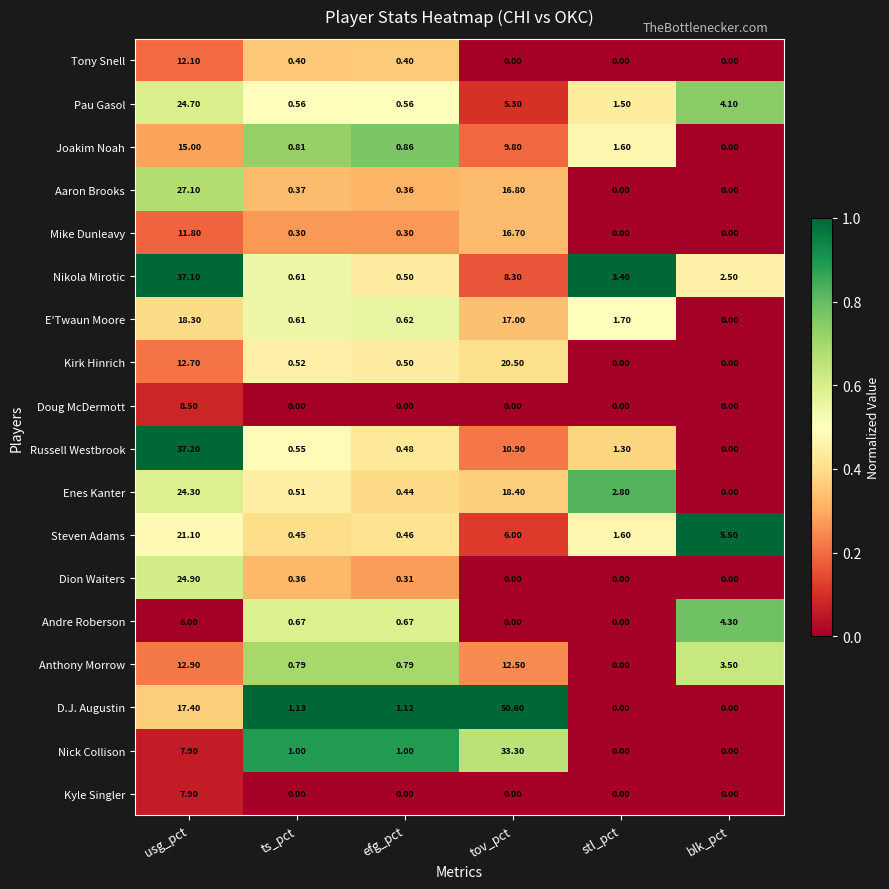

At how many categories does at least one series exceed 0?

6